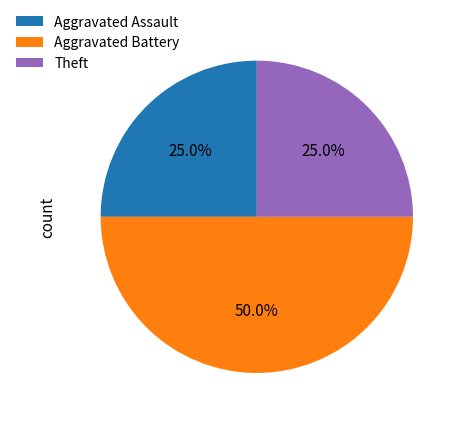

What portion of the pie excludes Theft?

75.0%